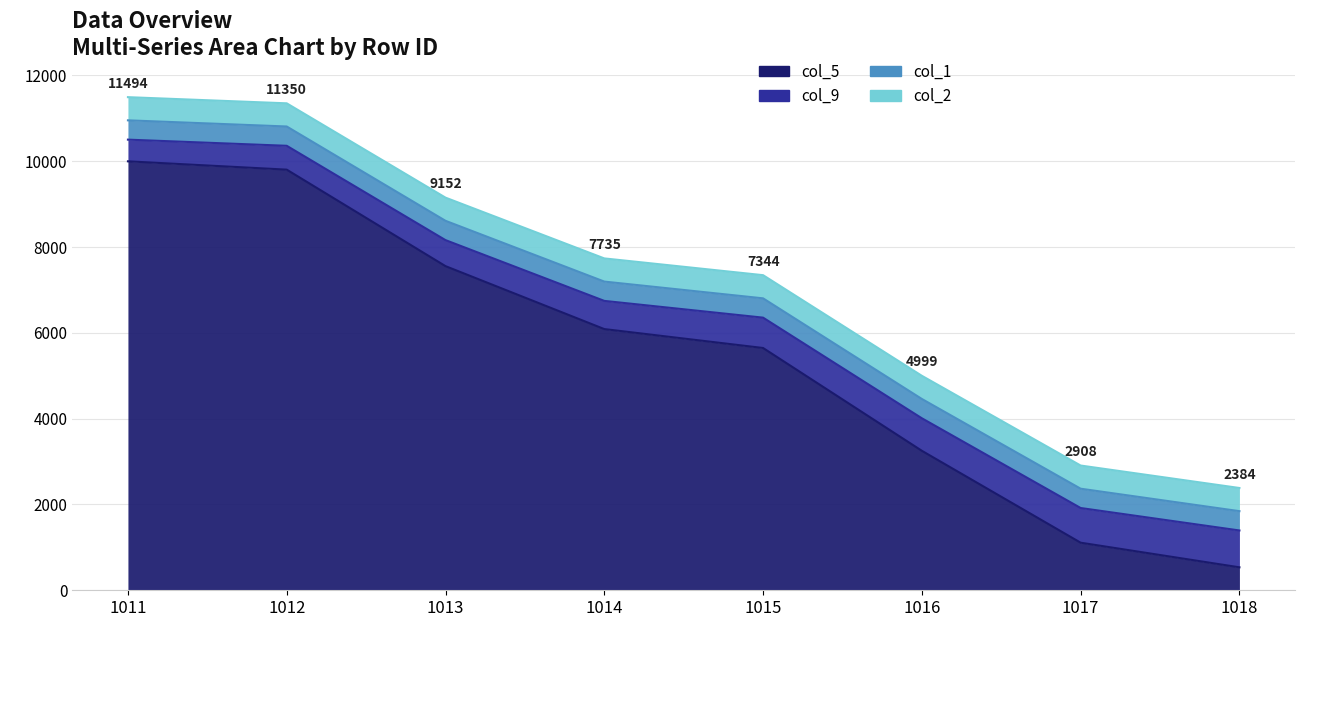

True or false: col_1 has a value of 23 at 1015.

False